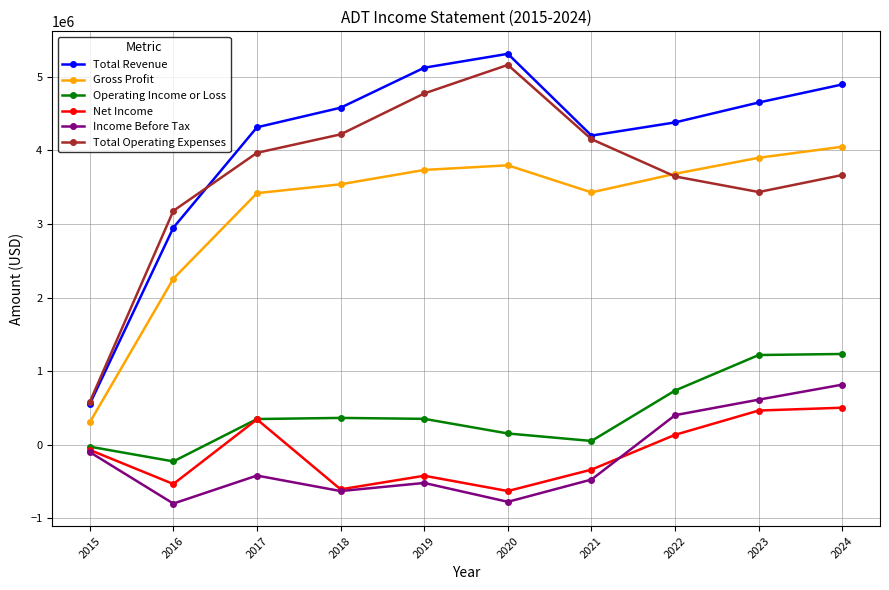

True or false: Net Income and Gross Profit intersect in this chart.

False